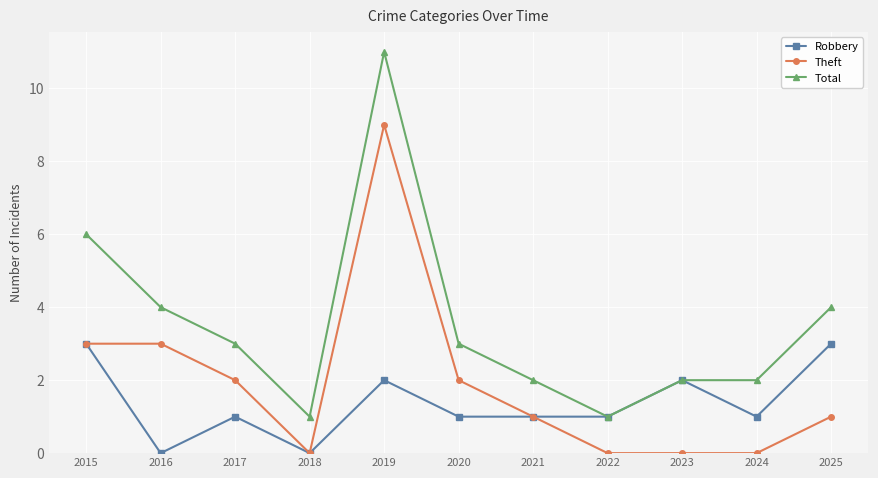

What is the sum of all Robbery values?

15